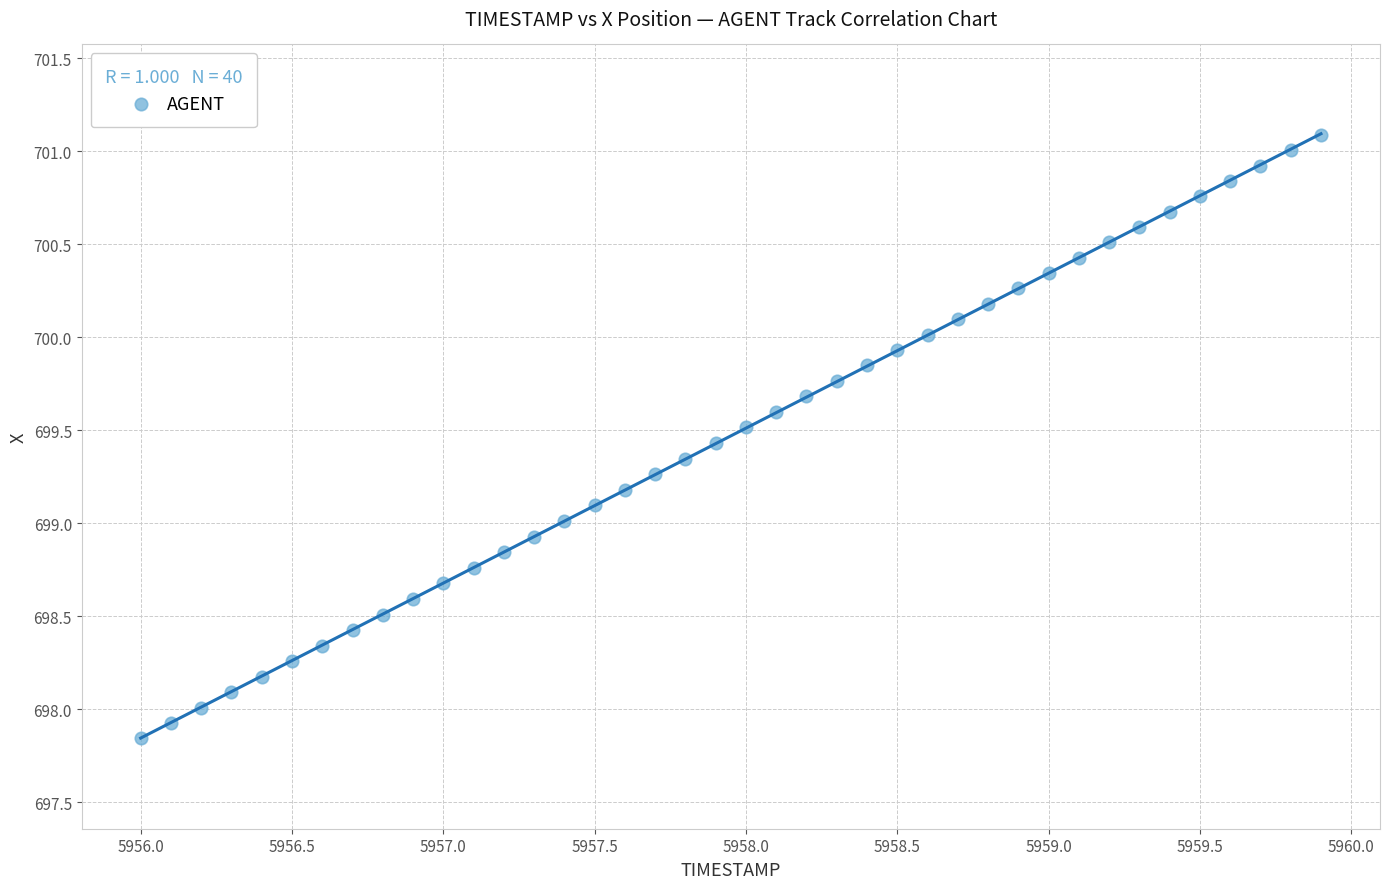

What is the range of X values (max minus min)?

3.9